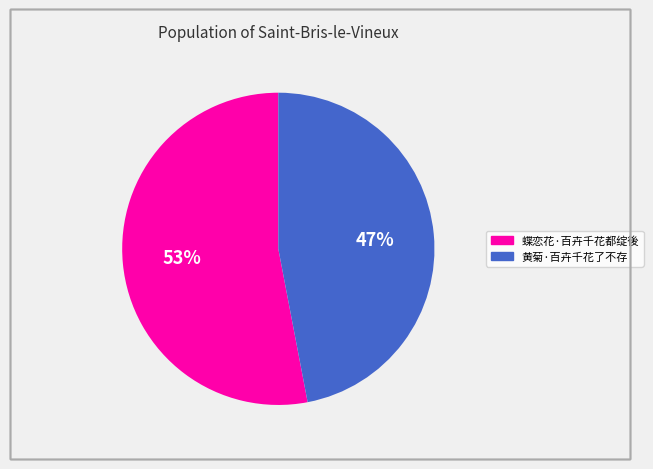

How many segments does this pie chart have?

2